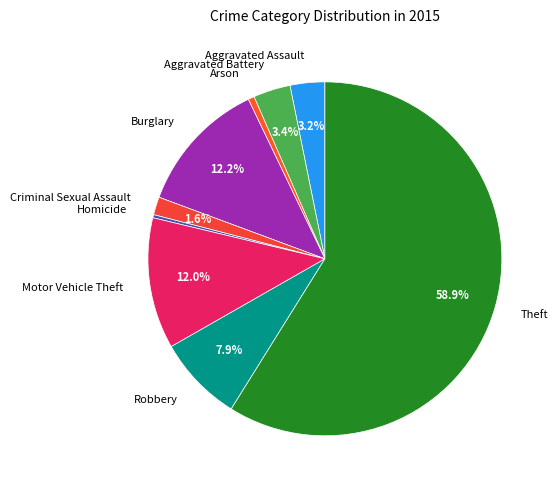

Which category has the biggest portion of the pie?

Theft